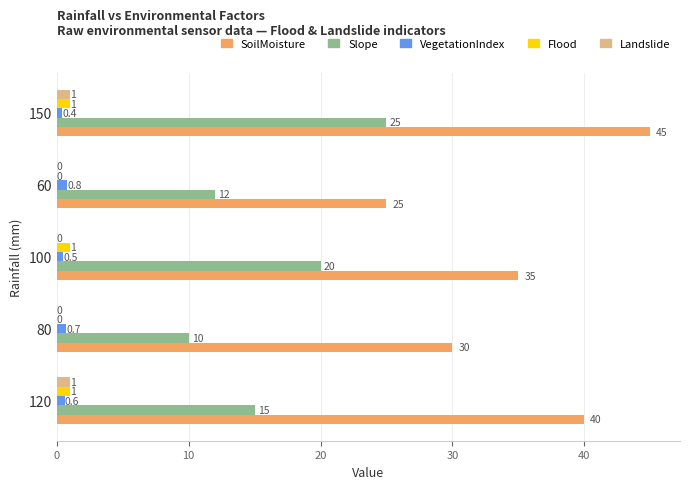

What is the highest value of the Landslide series?

1.0